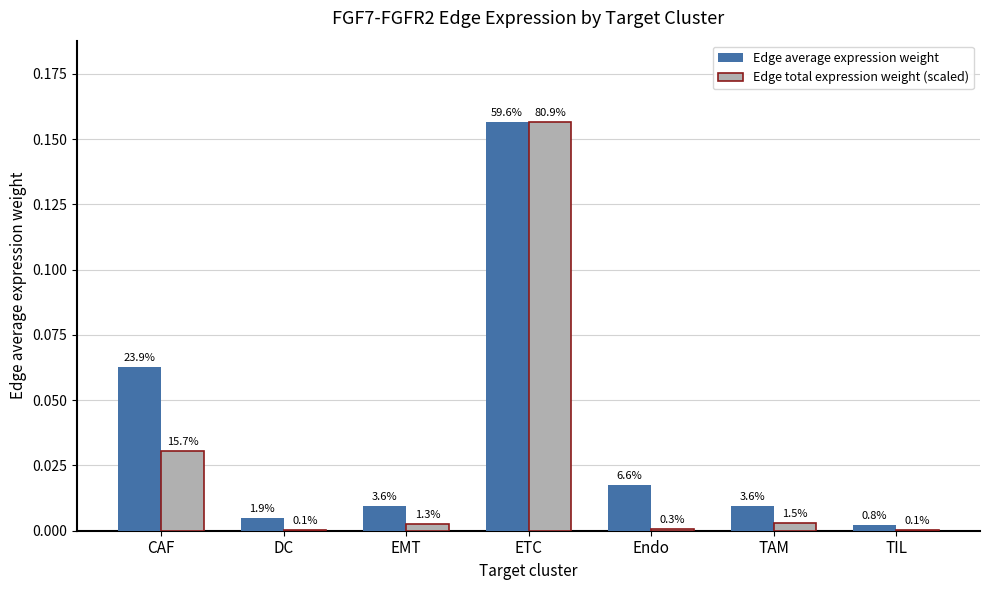

What are all the series names shown in the legend?

Edge average expression weight, Edge total expression weight (scaled)